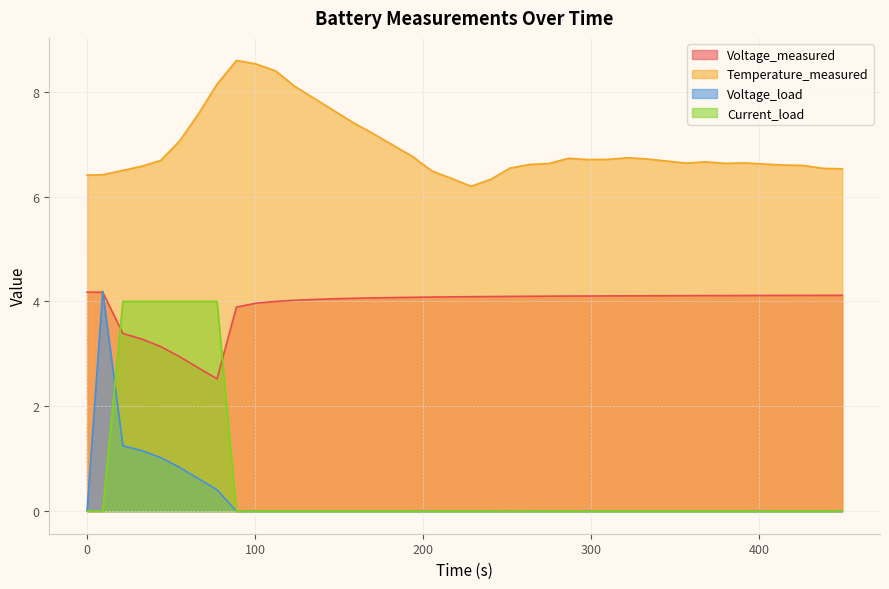

True or false: Temperature_measured and Current_load intersect in this chart.

False